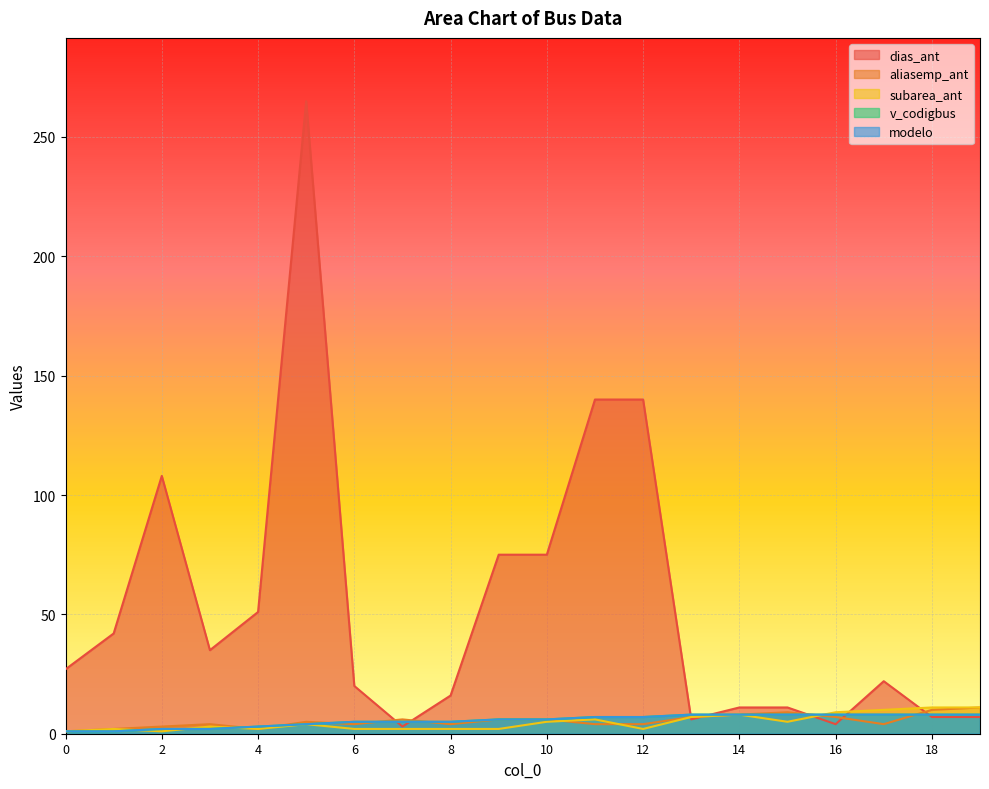

How many lines are shown in the chart?

5